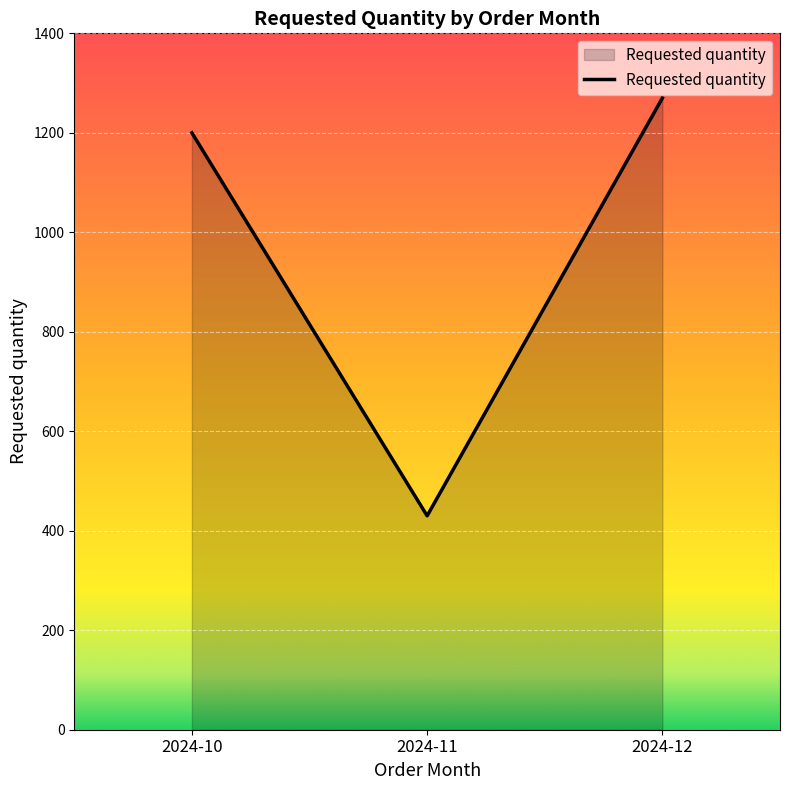

Does the chart display data point markers on the line(s)?

No